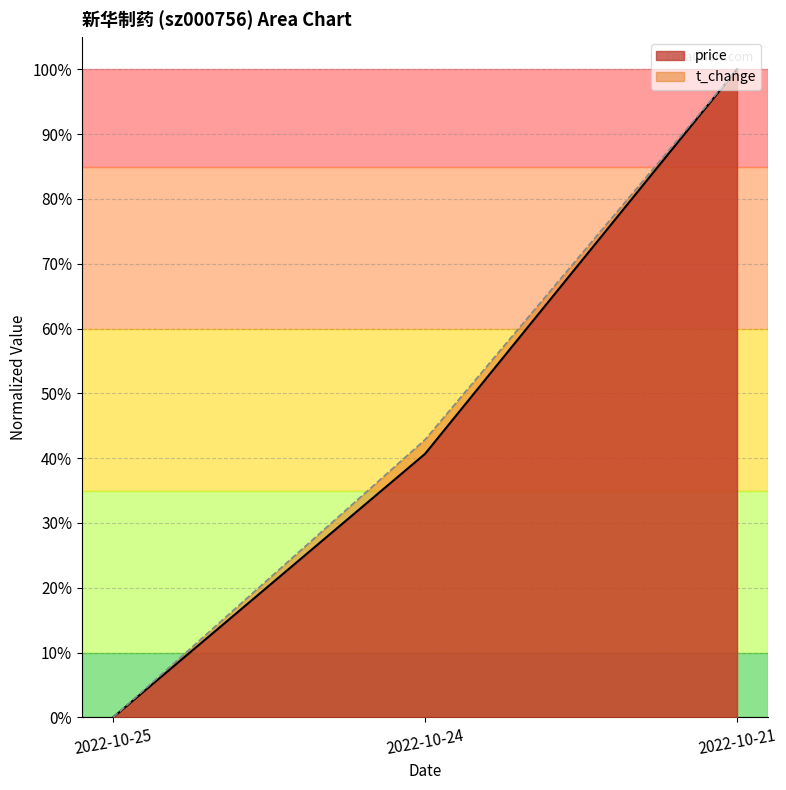

At which label is volume closest to 0?

2022-10-25